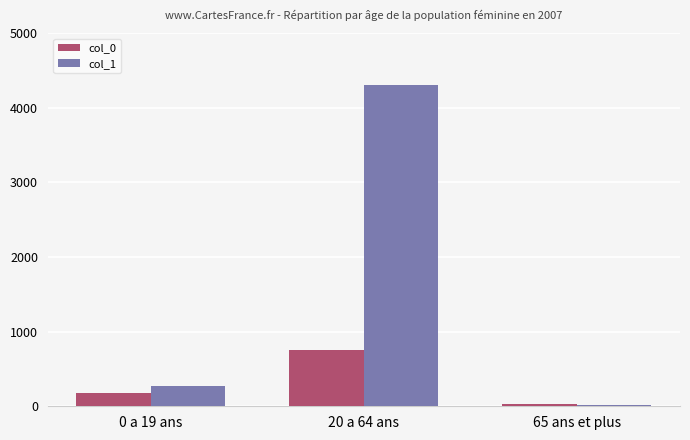

What is the minimum value shown in the chart?

21